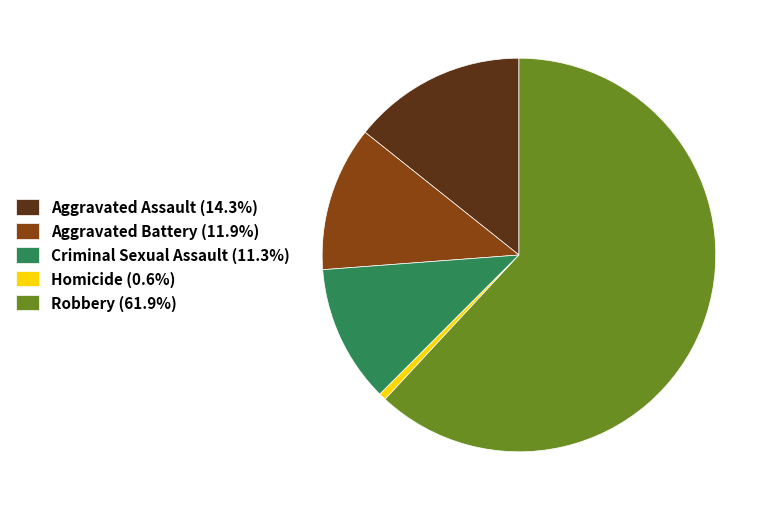

How many slices are in this pie chart?

5